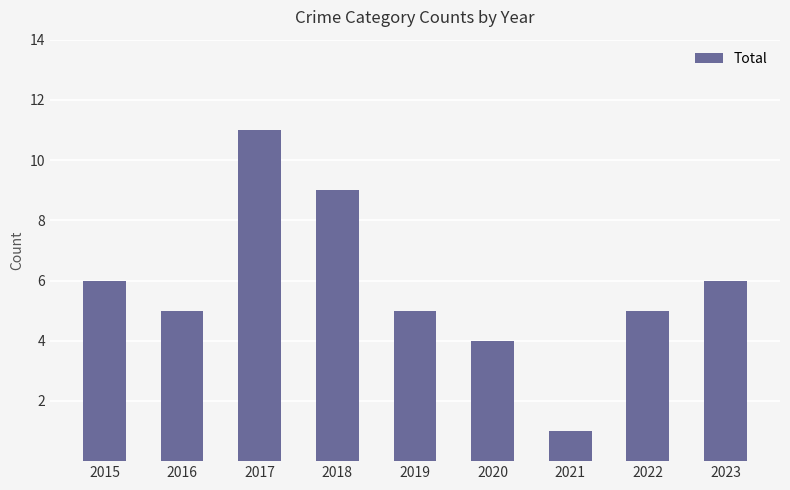

How many data points does each series have?

9